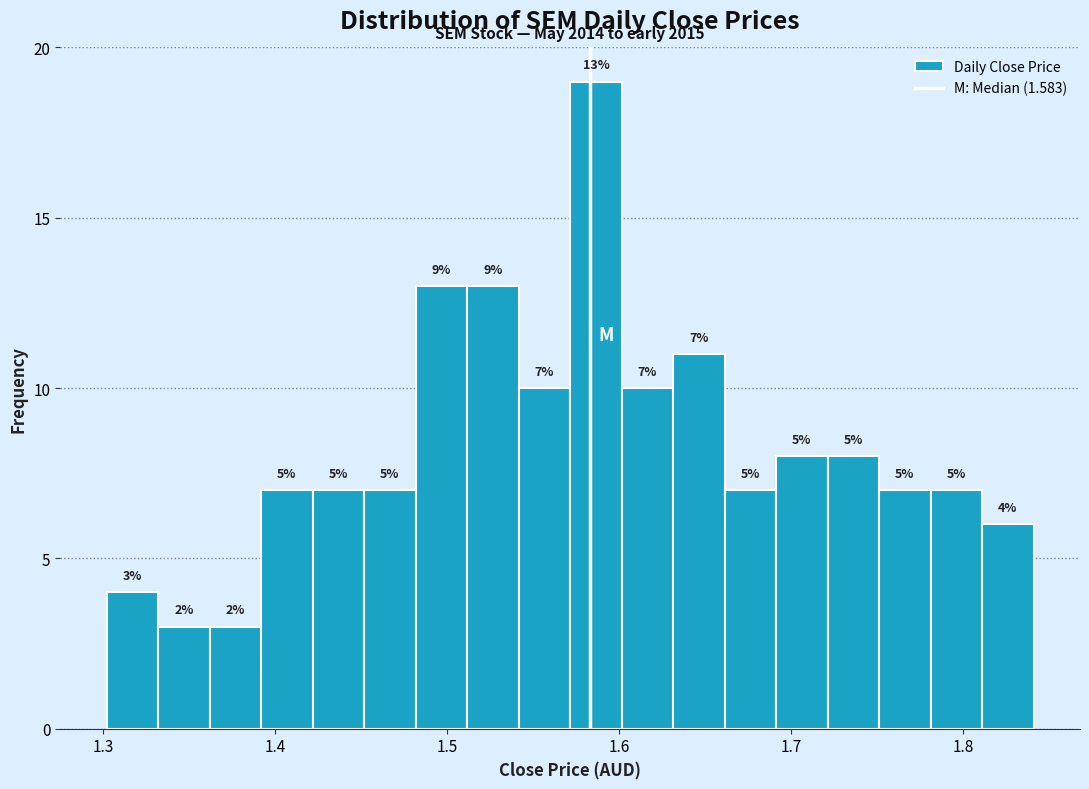

Read against the x-axis, roughly where is the centre of the tallest bar?

1.59